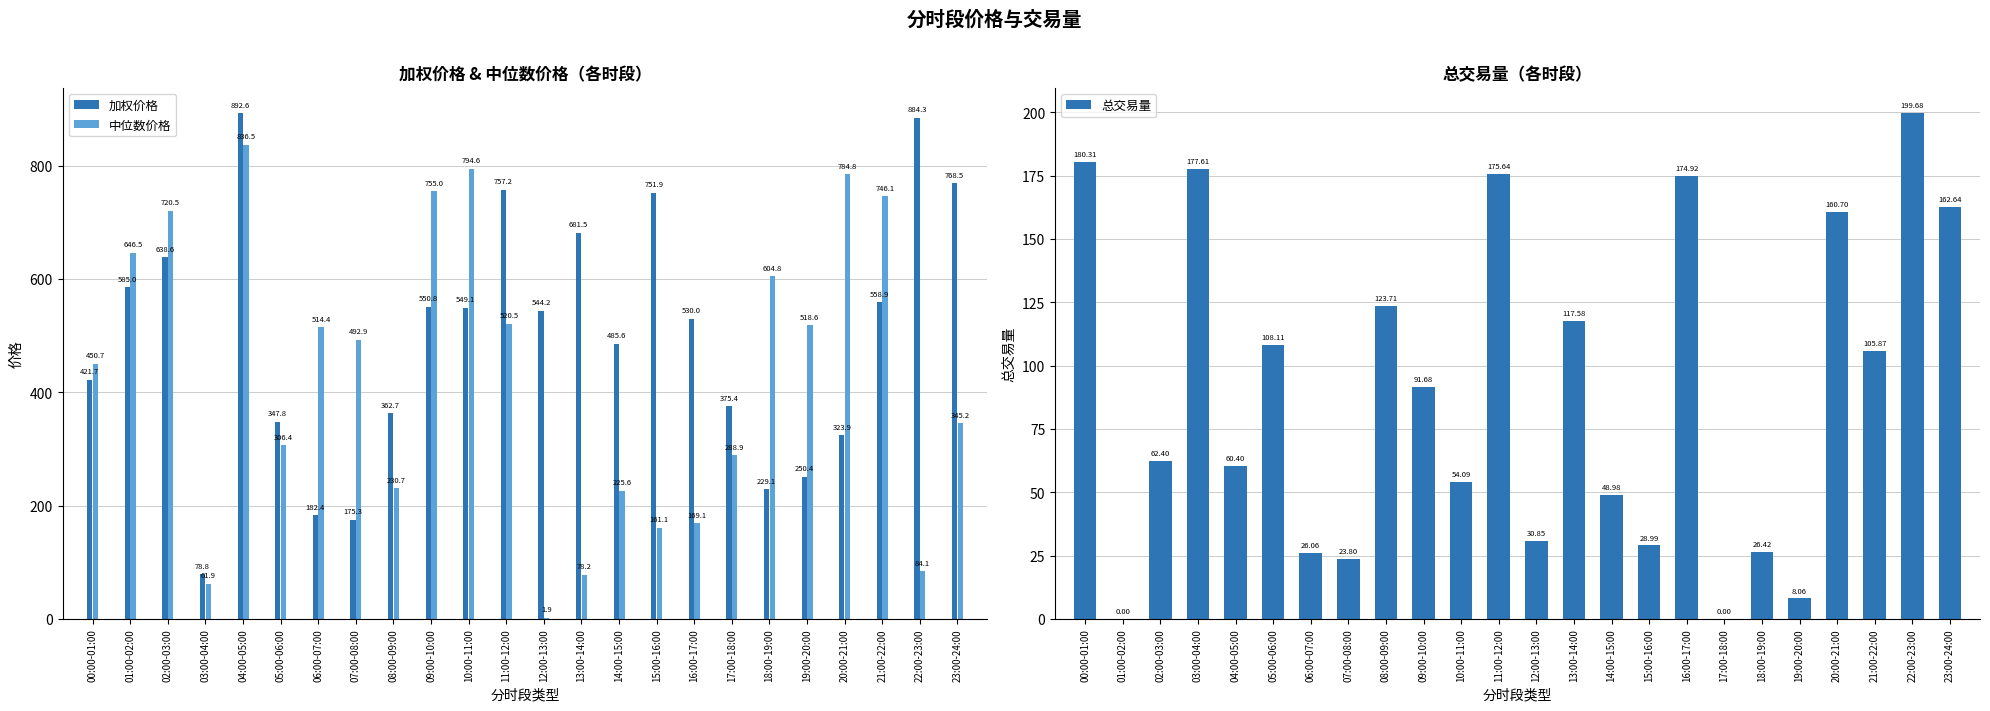

Reading right to left, list all the values displayed in this chart.

加权价格: 23:00-24:00=768.5	22:00-23:00=884.3	21:00-22:00=558.9	20:00-21:00=323.9	19:00-20:00=250.4	18:00-19:00=229.1	17:00-18:00=375.4	16:00-17:00=530.0	15:00-16:00=751.9	14:00-15:00=485.6	13:00-14:00=681.5	12:00-13:00=544.2	11:00-12:00=757.2	10:00-11:00=549.1	09:00-10:00=550.8	08:00-09:00=362.7	07:00-08:00=175.3	06:00-07:00=182.4	05:00-06:00=347.8	04:00-05:00=892.6	03:00-04:00=78.8	02:00-03:00=638.6	01:00-02:00=585.0	00:00-01:00=421.7
中位数价格: 23:00-24:00=345.2	22:00-23:00=84.1	21:00-22:00=746.1	20:00-21:00=784.8	19:00-20:00=518.6	18:00-19:00=604.8	17:00-18:00=288.9	16:00-17:00=169.1	15:00-16:00=161.1	14:00-15:00=225.6	13:00-14:00=78.2	12:00-13:00=1.9	11:00-12:00=520.5	10:00-11:00=794.6	09:00-10:00=755.0	08:00-09:00=230.7	07:00-08:00=492.9	06:00-07:00=514.4	05:00-06:00=306.4	04:00-05:00=836.5	03:00-04:00=61.9	02:00-03:00=720.5	01:00-02:00=646.5	00:00-01:00=450.7
总交易量: 23:00-24:00=162.6	22:00-23:00=199.7	21:00-22:00=105.9	20:00-21:00=160.7	19:00-20:00=8.1	18:00-19:00=26.4	17:00-18:00=0.0	16:00-17:00=174.9	15:00-16:00=29.0	14:00-15:00=49.0	13:00-14:00=117.6	12:00-13:00=30.9	11:00-12:00=175.6	10:00-11:00=54.1	09:00-10:00=91.7	08:00-09:00=123.7	07:00-08:00=23.8	06:00-07:00=26.1	05:00-06:00=108.1	04:00-05:00=60.4	03:00-04:00=177.6	02:00-03:00=62.4	01:00-02:00=0.0	00:00-01:00=180.3